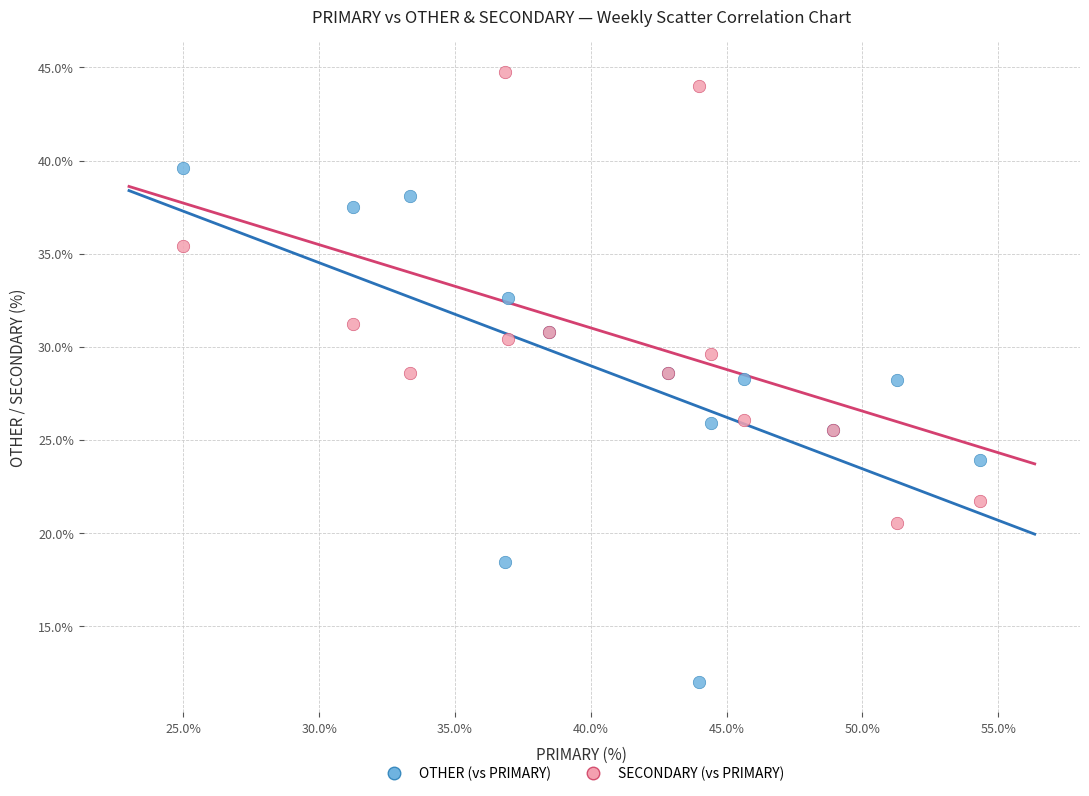

Which series has the largest Y range (max minus min)?

OTHER (vs PRIMARY)